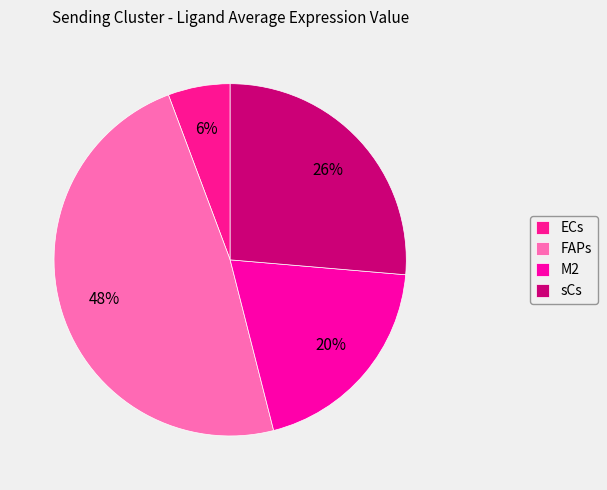

How much of the chart is everything except sCs?

73.6%